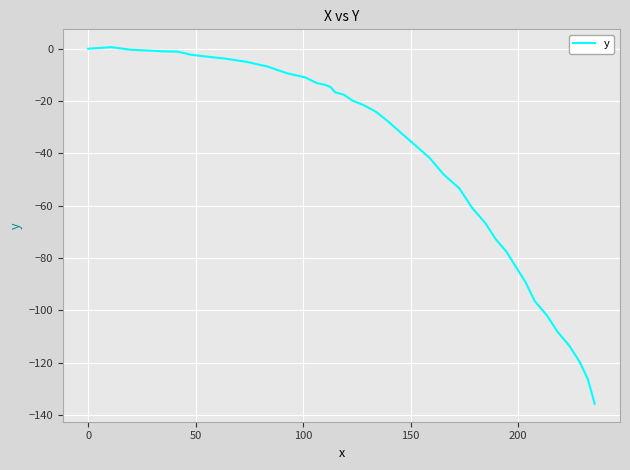

What is the difference between the maximum and minimum values?

136.3